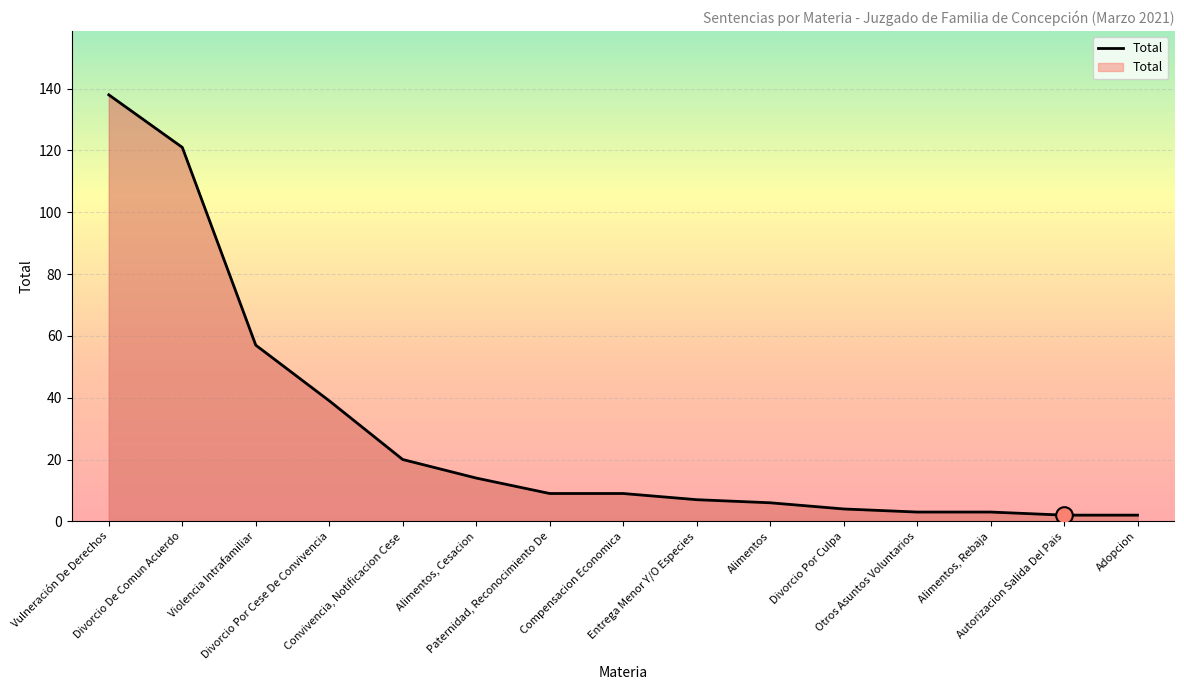

The chart shows a value of 3 at Otros Asuntos Voluntarios. True or false?

True